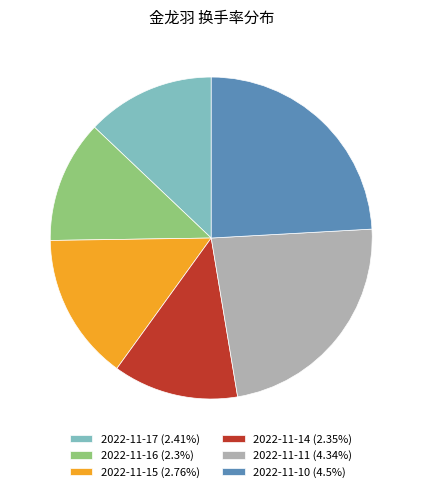

What is the ratio of the value at 2022-11-11 (4.34%) to the value at 2022-11-15 (2.76%)?

1.6